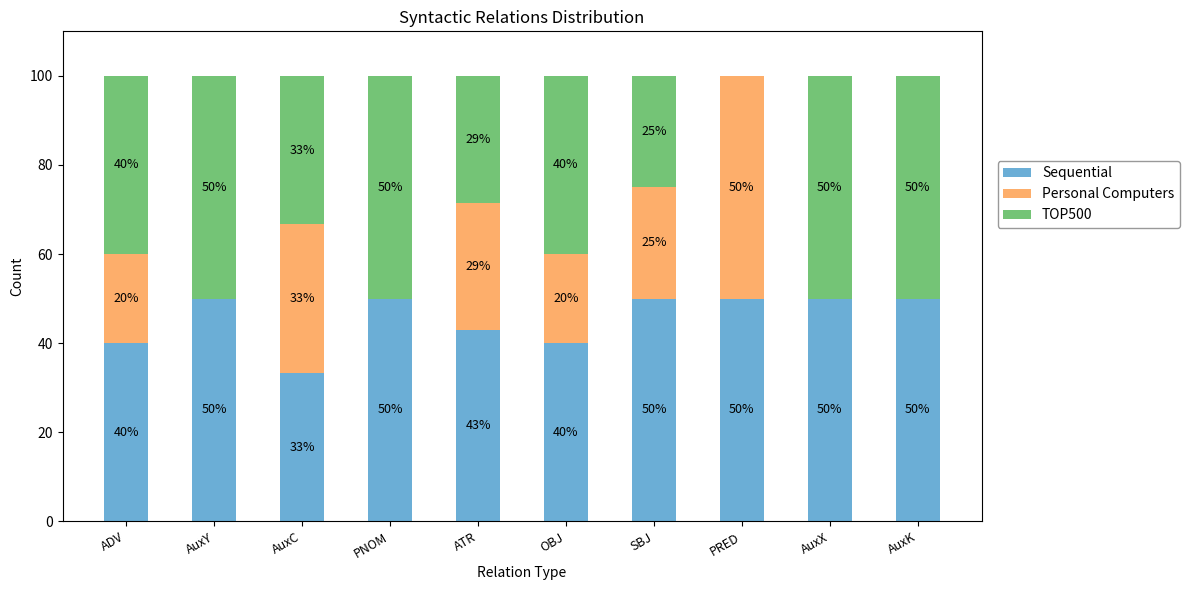

What is the total value across all series at AuxX?

100.0